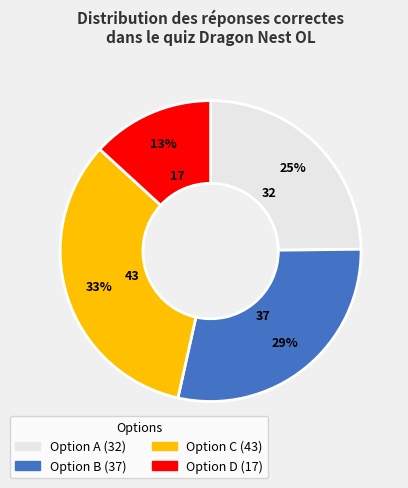

To the nearest percent, what is the average slice percentage?

25%